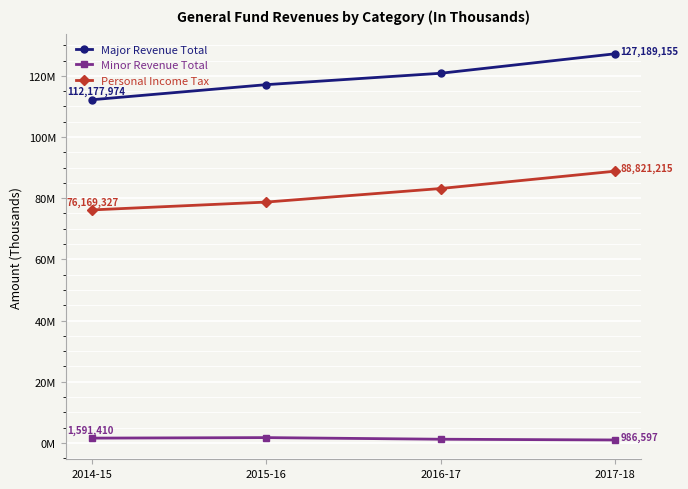

True or false: Minor Revenue Total has more than 2 points higher than both neighbors.

False